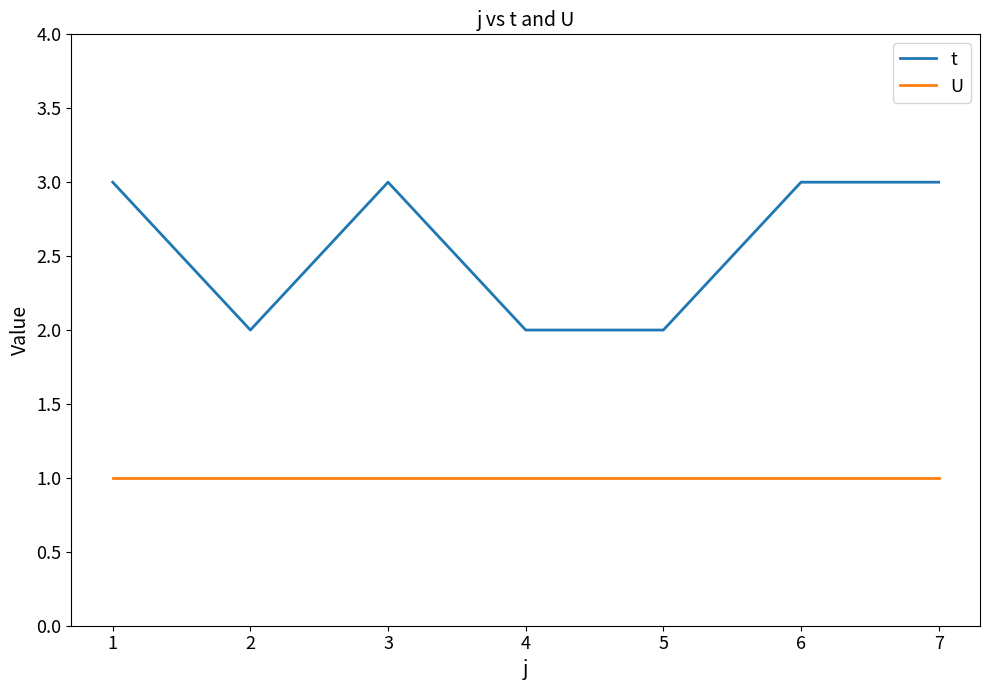

True or false: U and t intersect in this chart.

False